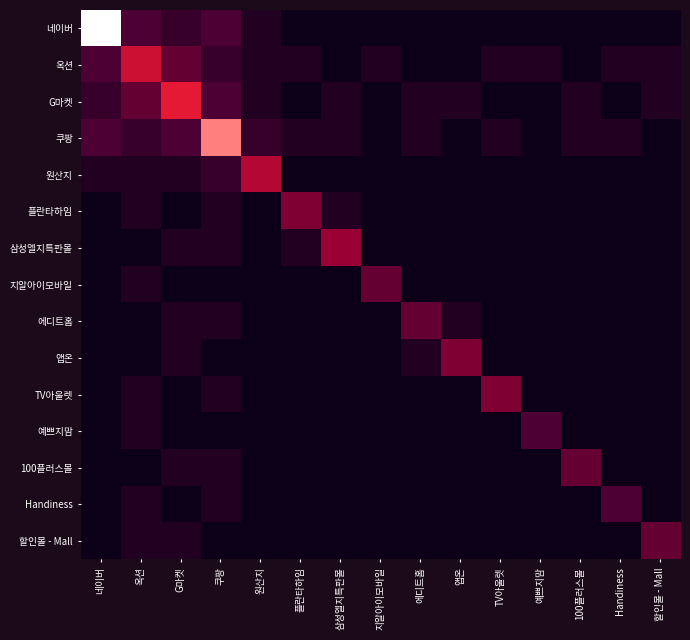

Reading right to left, list all the values displayed in this chart.

네이버: 할인몰 - Mall=0	Handiness=0	100플러스몰=0	예쁘지맘=0	TV아울렛=0	앱온=0	에디트홈=0	지알아이모바일=0	삼성엘지특판몰=0	플란타하임=0	원산지=1	쿠팡=3	G마켓=2	옥션=3	네이버=15
옥션: 할인몰 - Mall=1	Handiness=1	100플러스몰=0	예쁘지맘=1	TV아울렛=1	앱온=0	에디트홈=0	지알아이모바일=1	삼성엘지특판몰=0	플란타하임=1	원산지=1	쿠팡=2	G마켓=4	옥션=8	네이버=3
G마켓: 할인몰 - Mall=1	Handiness=0	100플러스몰=1	예쁘지맘=0	TV아울렛=0	앱온=1	에디트홈=1	지알아이모바일=0	삼성엘지특판몰=1	플란타하임=0	원산지=1	쿠팡=3	G마켓=9	옥션=4	네이버=2
쿠팡: 할인몰 - Mall=0	Handiness=1	100플러스몰=1	예쁘지맘=0	TV아울렛=1	앱온=0	에디트홈=1	지알아이모바일=0	삼성엘지특판몰=1	플란타하임=1	원산지=2	쿠팡=12	G마켓=3	옥션=2	네이버=3
원산지: 할인몰 - Mall=0	Handiness=0	100플러스몰=0	예쁘지맘=0	TV아울렛=0	앱온=0	에디트홈=0	지알아이모바일=0	삼성엘지특판몰=0	플란타하임=0	원산지=7	쿠팡=2	G마켓=1	옥션=1	네이버=1
플란타하임: 할인몰 - Mall=0	Handiness=0	100플러스몰=0	예쁘지맘=0	TV아울렛=0	앱온=0	에디트홈=0	지알아이모바일=0	삼성엘지특판몰=1	플란타하임=5	원산지=0	쿠팡=1	G마켓=0	옥션=1	네이버=0
삼성엘지특판몰: 할인몰 - Mall=0	Handiness=0	100플러스몰=0	예쁘지맘=0	TV아울렛=0	앱온=0	에디트홈=0	지알아이모바일=0	삼성엘지특판몰=6	플란타하임=1	원산지=0	쿠팡=1	G마켓=1	옥션=0	네이버=0
지알아이모바일: 할인몰 - Mall=0	Handiness=0	100플러스몰=0	예쁘지맘=0	TV아울렛=0	앱온=0	에디트홈=0	지알아이모바일=4	삼성엘지특판몰=0	플란타하임=0	원산지=0	쿠팡=0	G마켓=0	옥션=1	네이버=0
에디트홈: 할인몰 - Mall=0	Handiness=0	100플러스몰=0	예쁘지맘=0	TV아울렛=0	앱온=1	에디트홈=4	지알아이모바일=0	삼성엘지특판몰=0	플란타하임=0	원산지=0	쿠팡=1	G마켓=1	옥션=0	네이버=0
앱온: 할인몰 - Mall=0	Handiness=0	100플러스몰=0	예쁘지맘=0	TV아울렛=0	앱온=5	에디트홈=1	지알아이모바일=0	삼성엘지특판몰=0	플란타하임=0	원산지=0	쿠팡=0	G마켓=1	옥션=0	네이버=0
TV아울렛: 할인몰 - Mall=0	Handiness=0	100플러스몰=0	예쁘지맘=0	TV아울렛=5	앱온=0	에디트홈=0	지알아이모바일=0	삼성엘지특판몰=0	플란타하임=0	원산지=0	쿠팡=1	G마켓=0	옥션=1	네이버=0
예쁘지맘: 할인몰 - Mall=0	Handiness=0	100플러스몰=0	예쁘지맘=3	TV아울렛=0	앱온=0	에디트홈=0	지알아이모바일=0	삼성엘지특판몰=0	플란타하임=0	원산지=0	쿠팡=0	G마켓=0	옥션=1	네이버=0
100플러스몰: 할인몰 - Mall=0	Handiness=0	100플러스몰=4	예쁘지맘=0	TV아울렛=0	앱온=0	에디트홈=0	지알아이모바일=0	삼성엘지특판몰=0	플란타하임=0	원산지=0	쿠팡=1	G마켓=1	옥션=0	네이버=0
Handiness: 할인몰 - Mall=0	Handiness=3	100플러스몰=0	예쁘지맘=0	TV아울렛=0	앱온=0	에디트홈=0	지알아이모바일=0	삼성엘지특판몰=0	플란타하임=0	원산지=0	쿠팡=1	G마켓=0	옥션=1	네이버=0
할인몰 - Mall: 할인몰 - Mall=4	Handiness=0	100플러스몰=0	예쁘지맘=0	TV아울렛=0	앱온=0	에디트홈=0	지알아이모바일=0	삼성엘지특판몰=0	플란타하임=0	원산지=0	쿠팡=0	G마켓=1	옥션=1	네이버=0